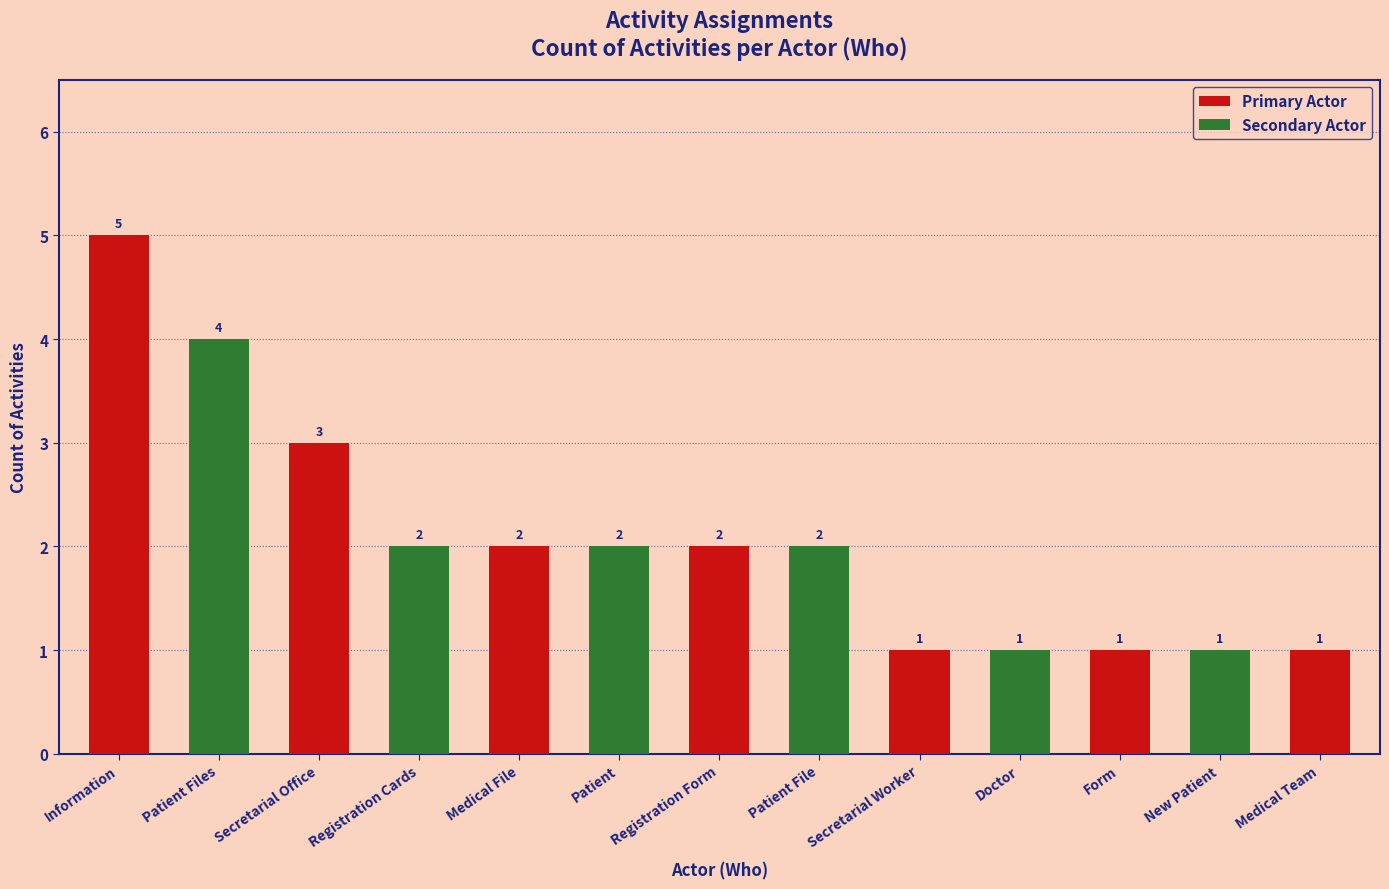

What position from the left is Secretarial Worker?

9